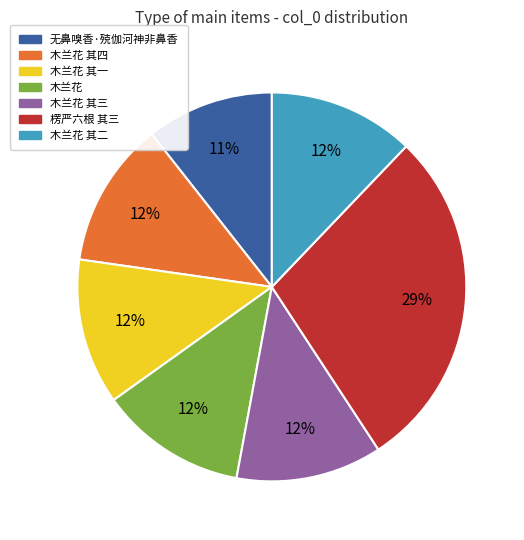

Is there a majority slice in this chart?

No